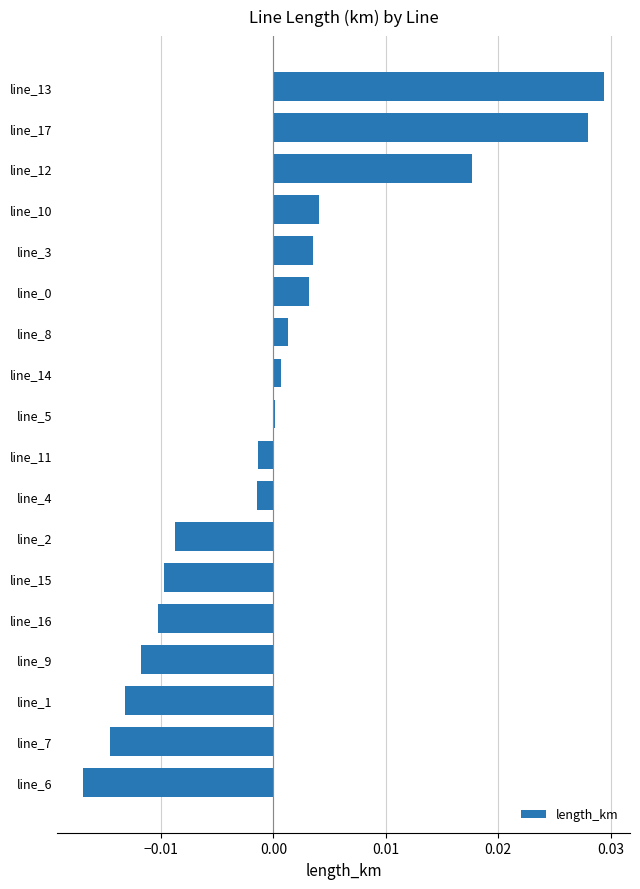

Which has a higher value, line_10 or line_17?

line_17